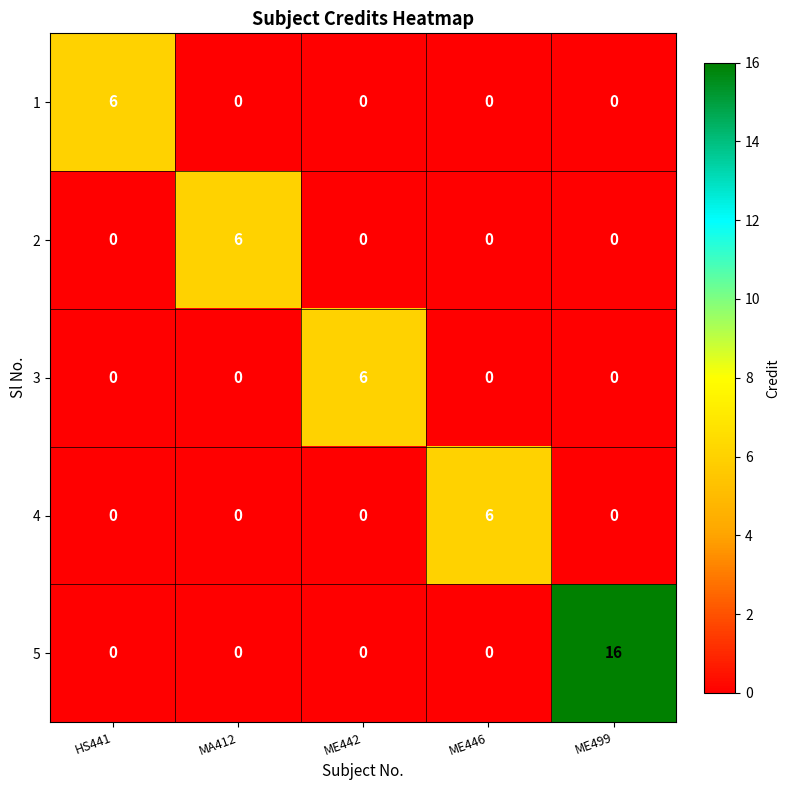

How many categories are shown in the chart?

5